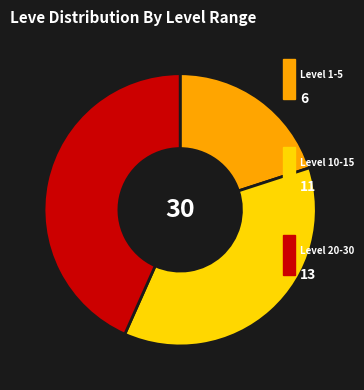

Does any single category account for the majority?

No